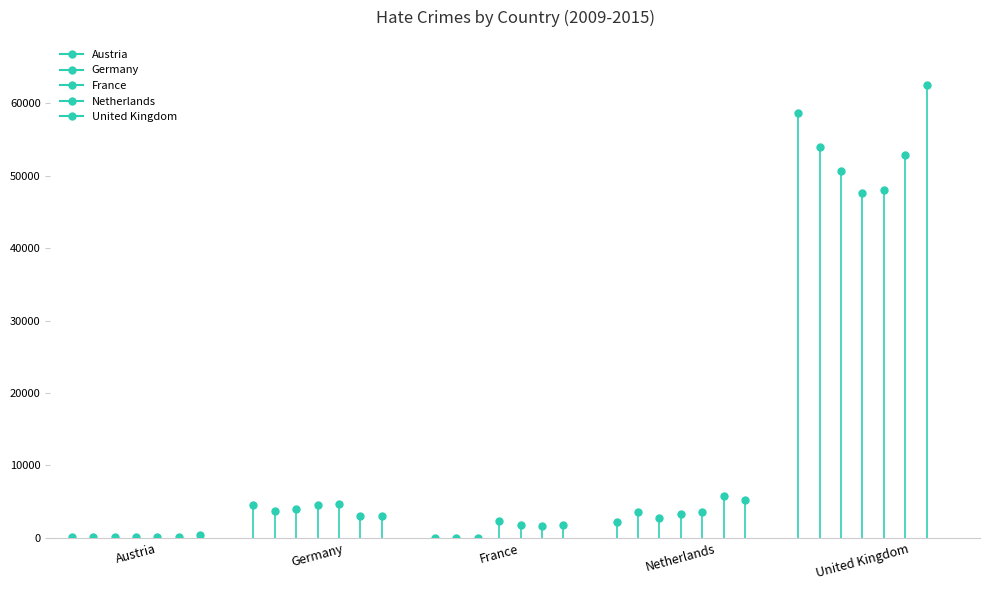

What is the value of the Austria point at the 7th from the left?

395